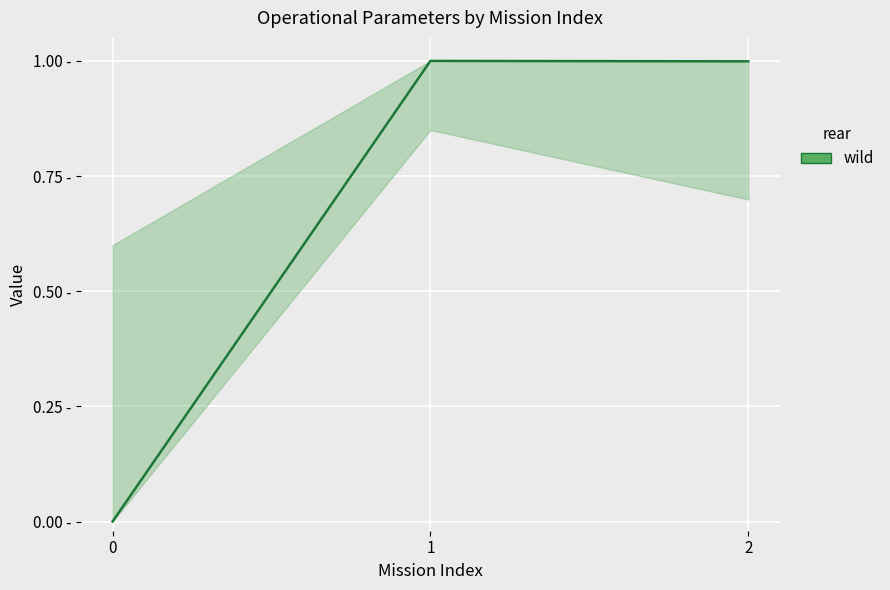

Does the chart display data point markers on the line(s)?

No